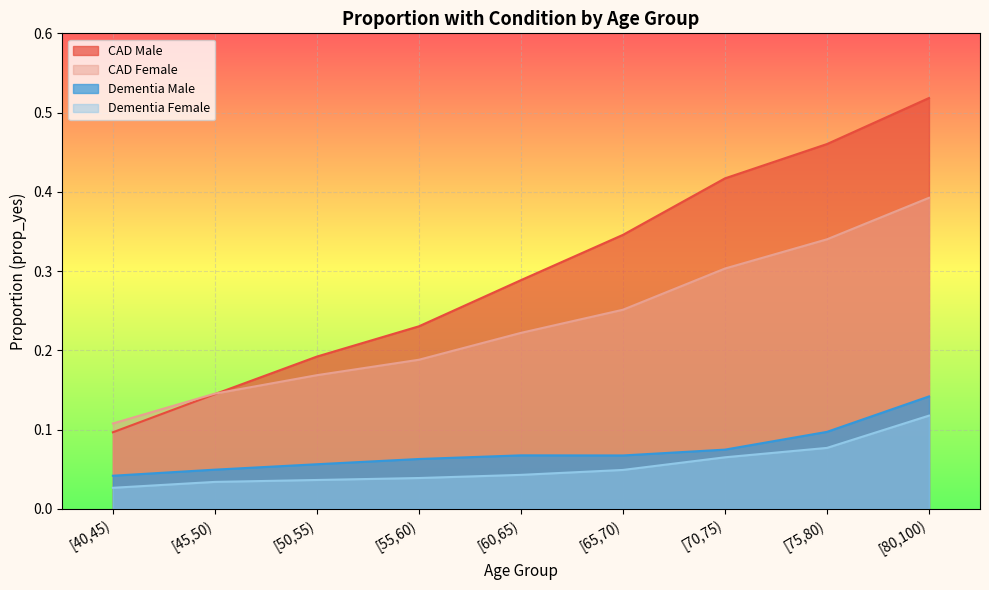

How many data points does each series have?

9